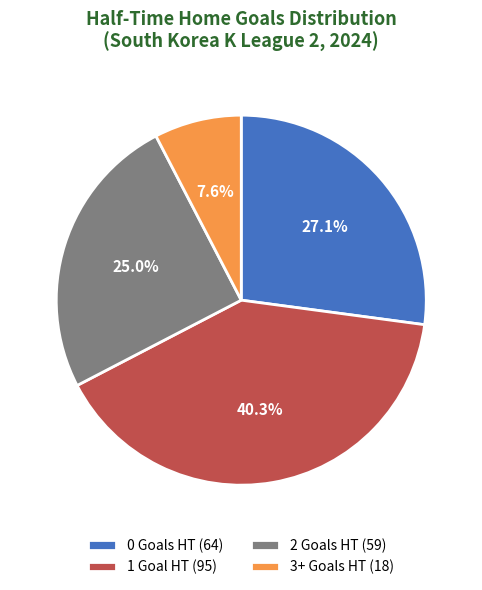

Is there any slice that represents more than half of the pie?

No